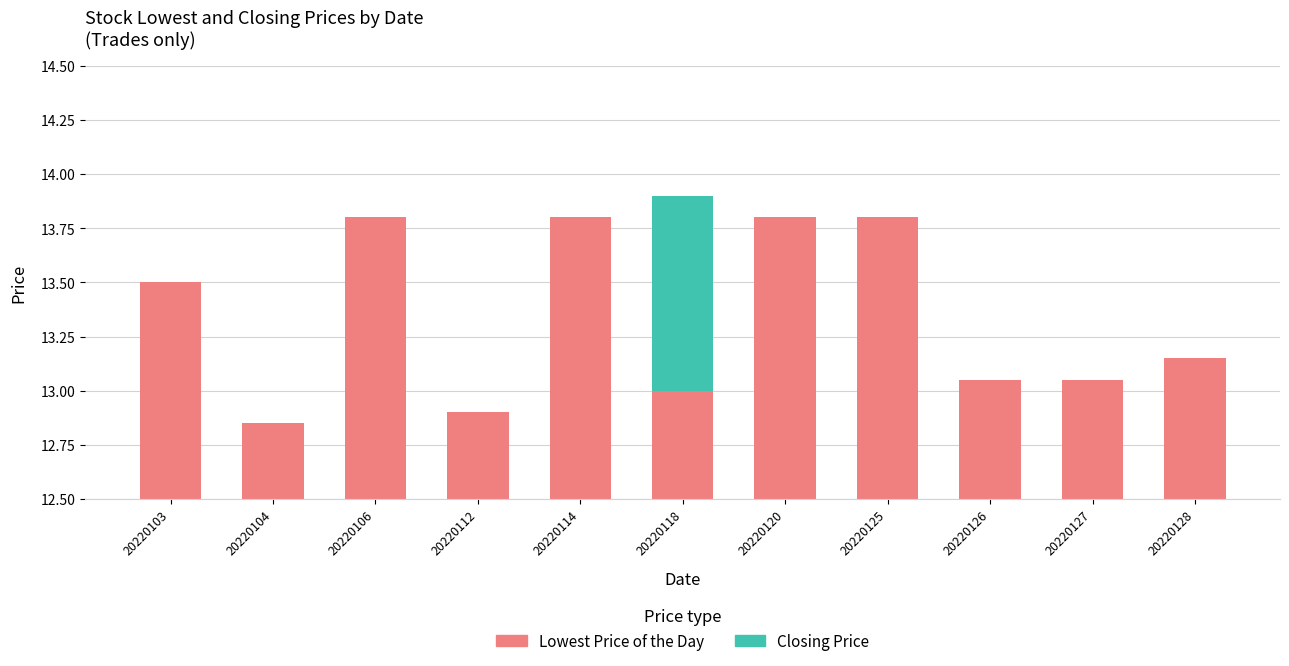

True or false: Lowest Price of the Day has a value of 0.3 at 20220127.

False